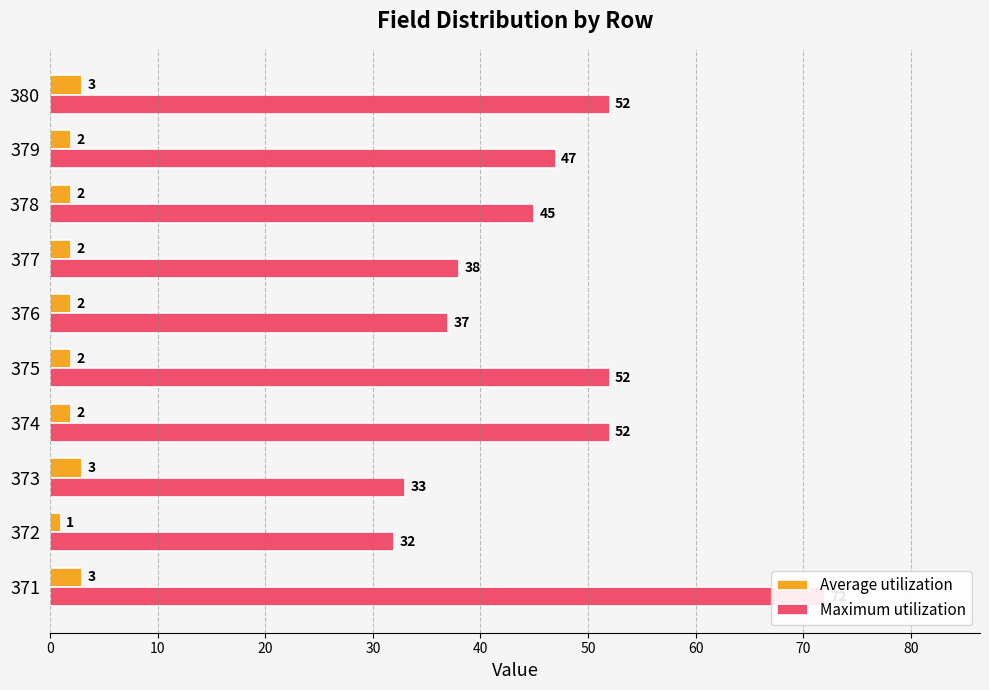

What is the average value of the Average utilization series?

2